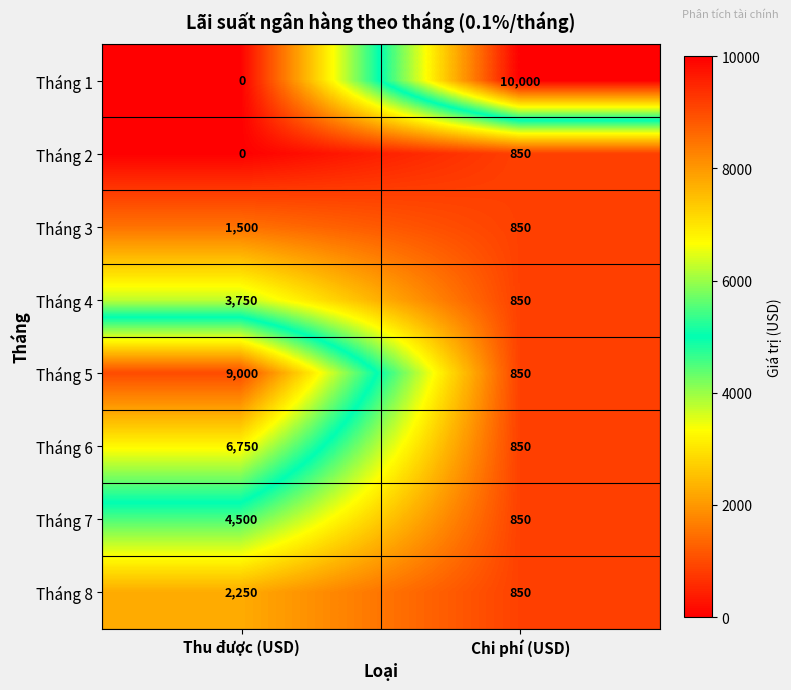

What is the difference between the Tháng 2 values at Chi phí (USD) and Thu được (USD)?

850